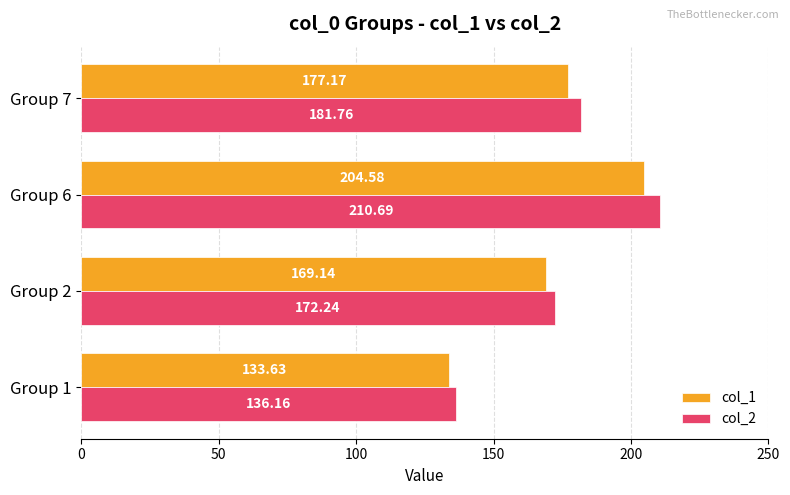

What is the maximum value shown in the chart?

210.7